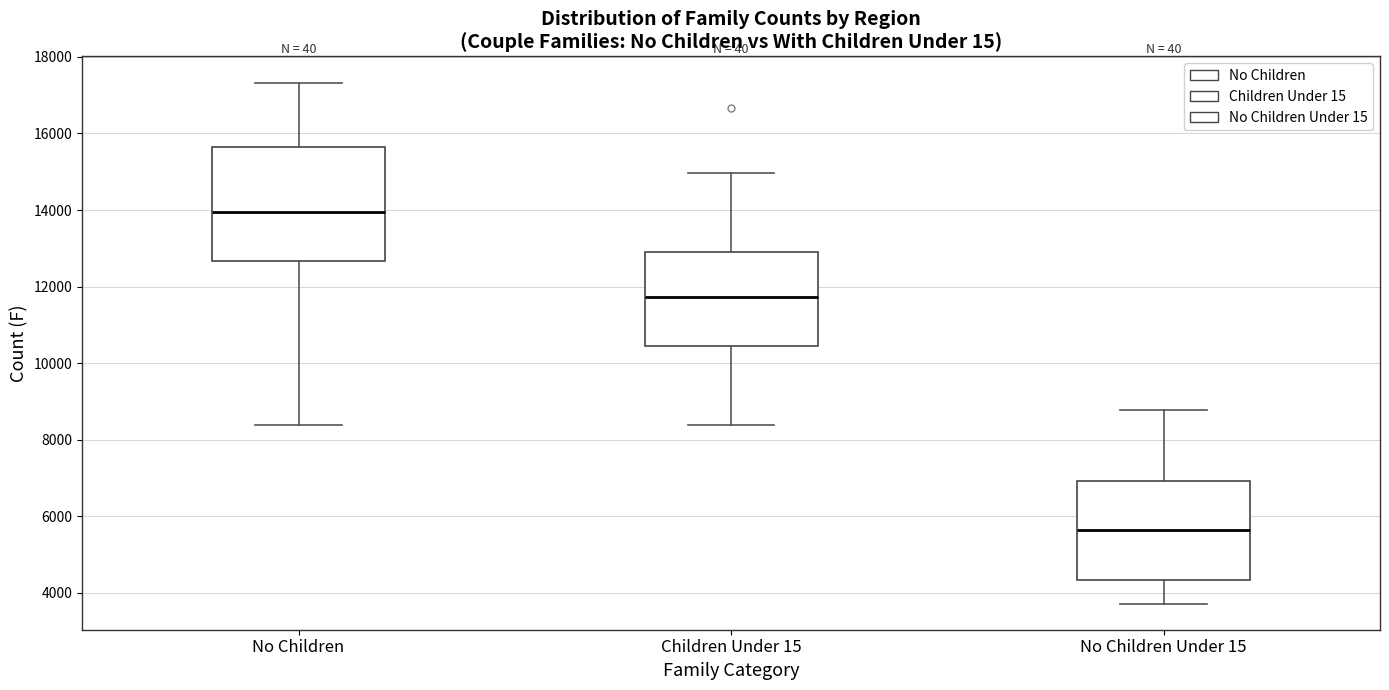

Which box is the tallest, from its lower edge to its upper edge?

No Children